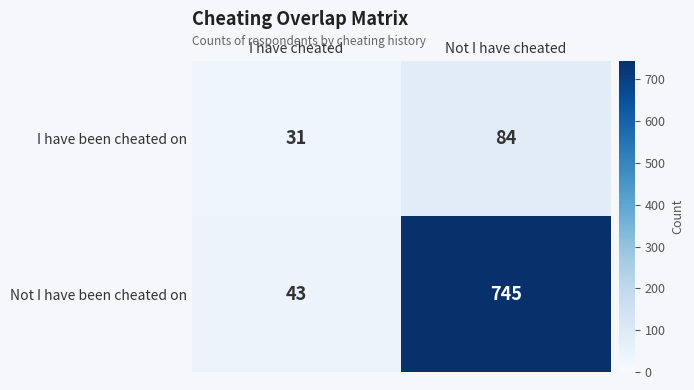

What is the sum of the I have been cheated on values at Not I have cheated and I have cheated?

115